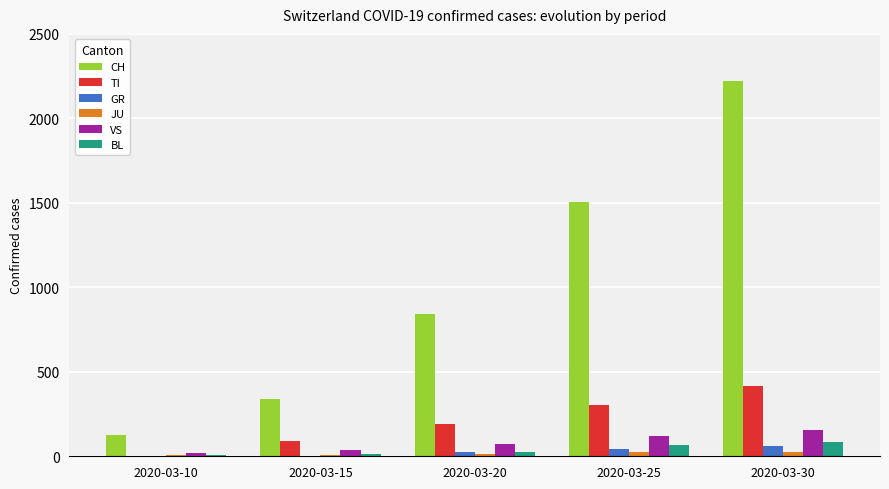

What is the highest value of the JU series?

28